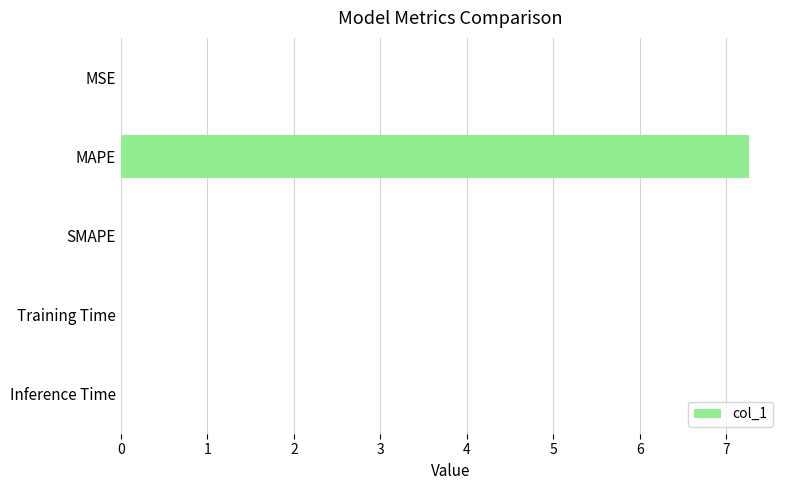

True or false: the data shows 0.0 at SMAPE.

True